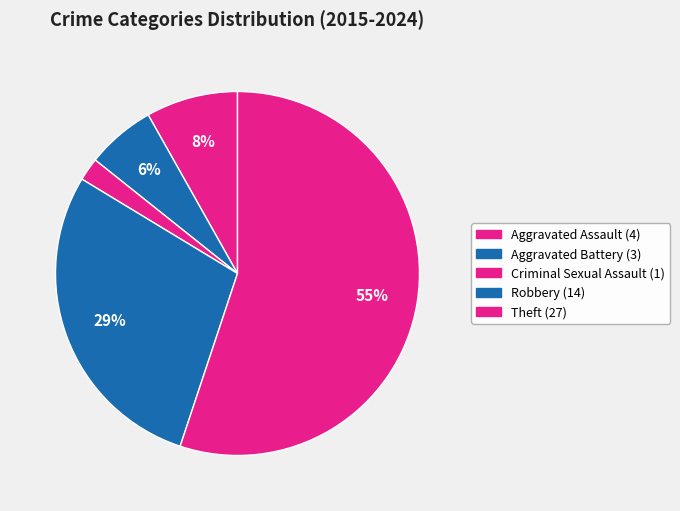

Which slice is the largest?

Theft